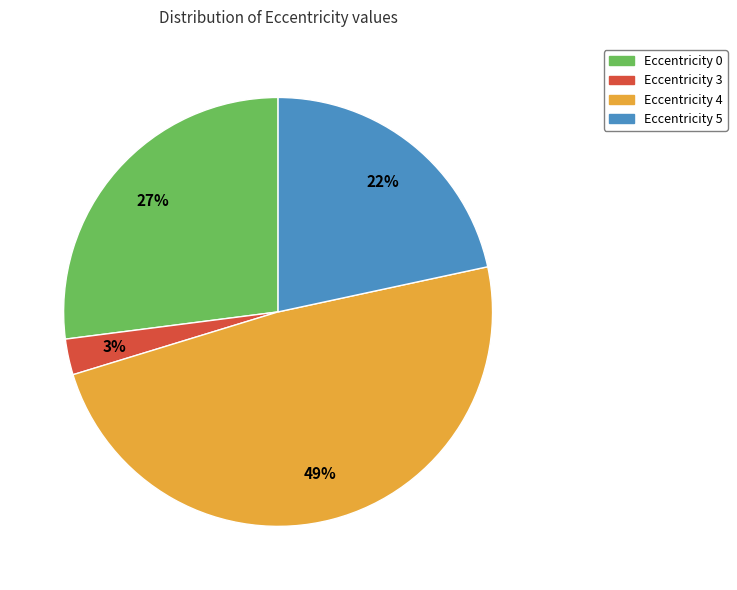

How many segments does this pie chart have?

4